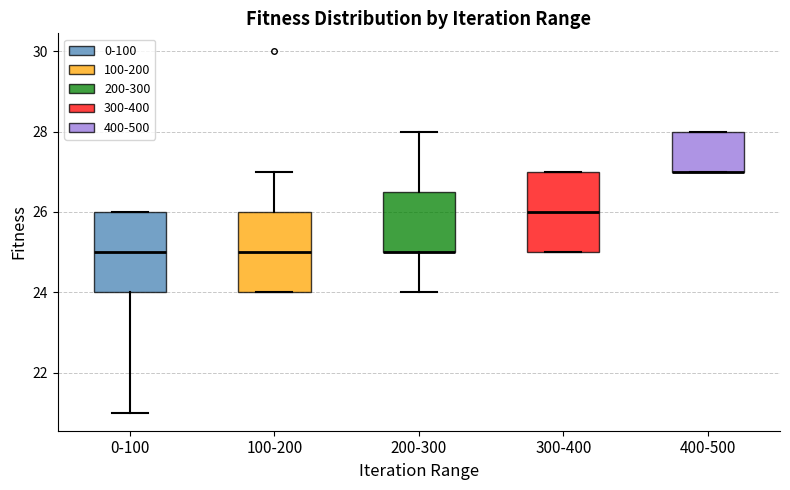

Reading left to right, read every box against the y-axis: the position of its median line, the range the box covers, and the ends of its whiskers. The values are not printed on the chart, so give them approximately, as read against the axis.

0-100: median 25.0, box 24.0 to 26.0, whiskers 21.0 to 26.0
100-200: median 25.0, box 24.0 to 26.0, whiskers 24.0 to 27.0
200-300: median 25.0 (drawn on the box's lower edge), box 25.0 to 26.6, whiskers 24.0 to 28.0
300-400: median 26.0, box 25.0 to 27.0, whiskers 25.0 to 27.0
400-500: median 27.0 (drawn on the box's lower edge), box 27.0 to 28.0, whiskers 27.0 to 28.0